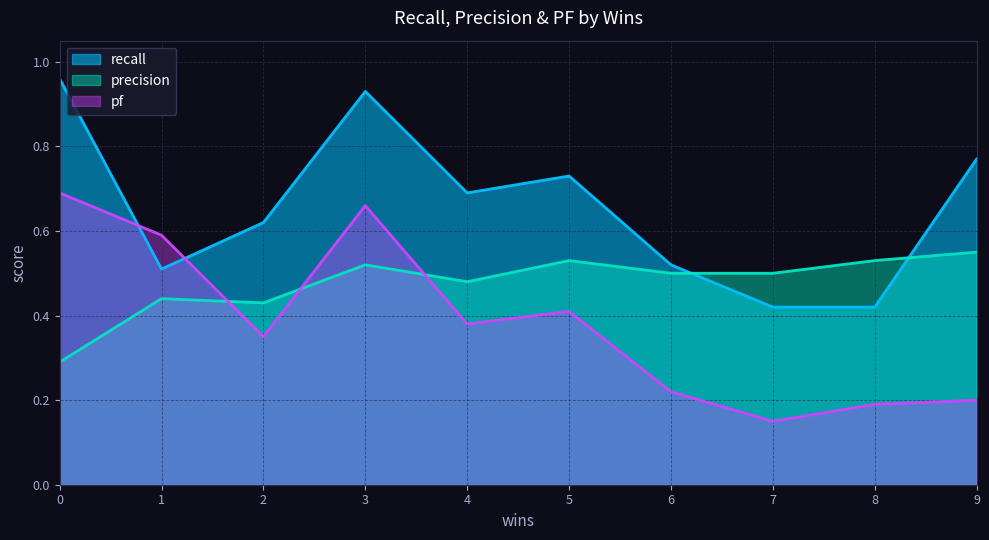

True or false: pf has more than 1 points higher than both neighbors.

True